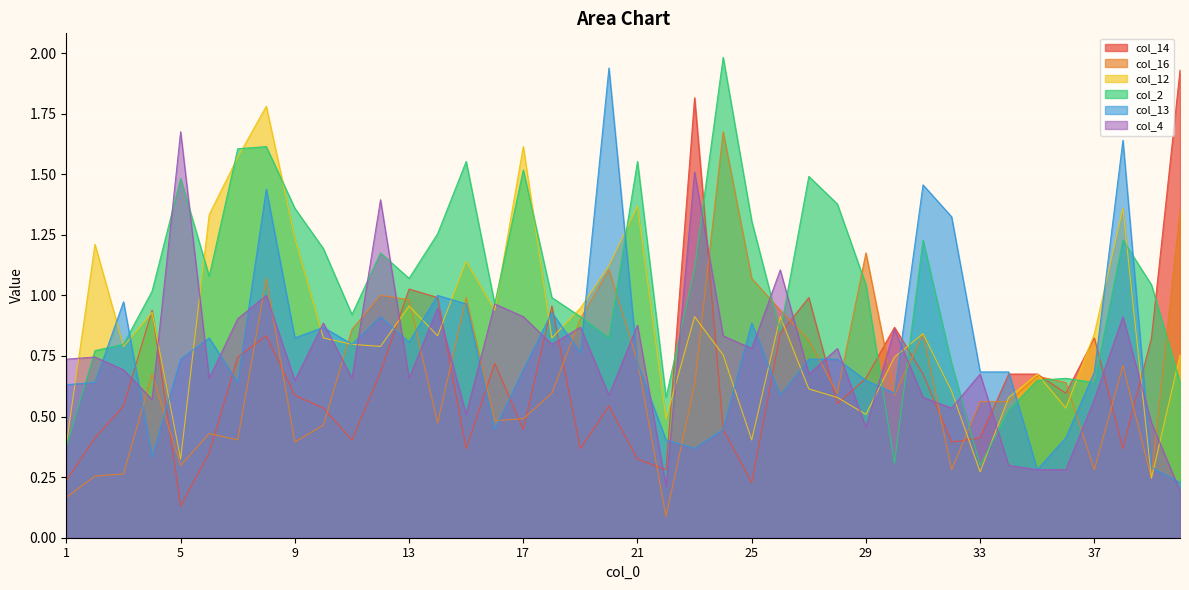

True or false: col_12 has more than 2 points higher than both neighbors.

True